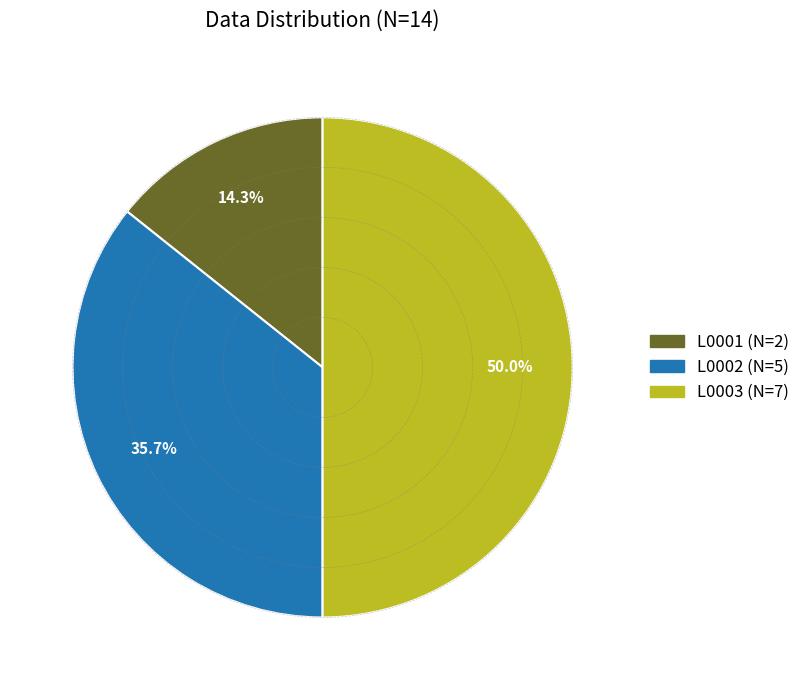

The L0002 slice represents 36% of the pie. True or false?

True